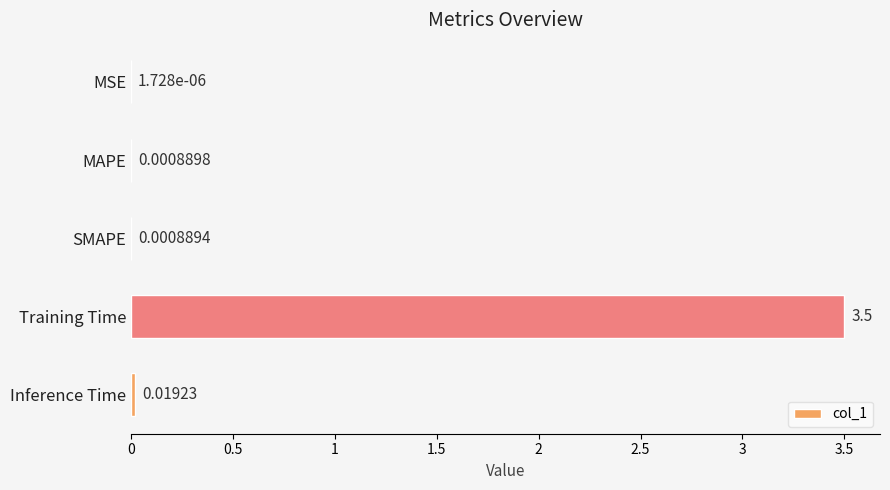

What is the sum of all values?

3.5